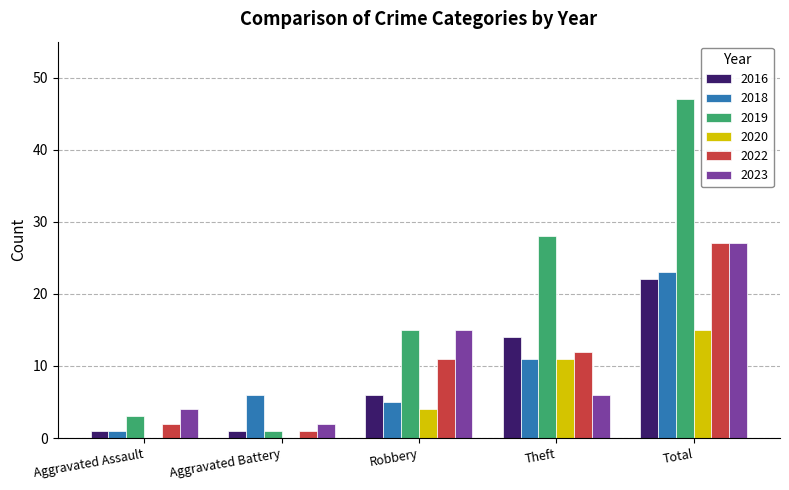

What is the total value across all series at Robbery?

56